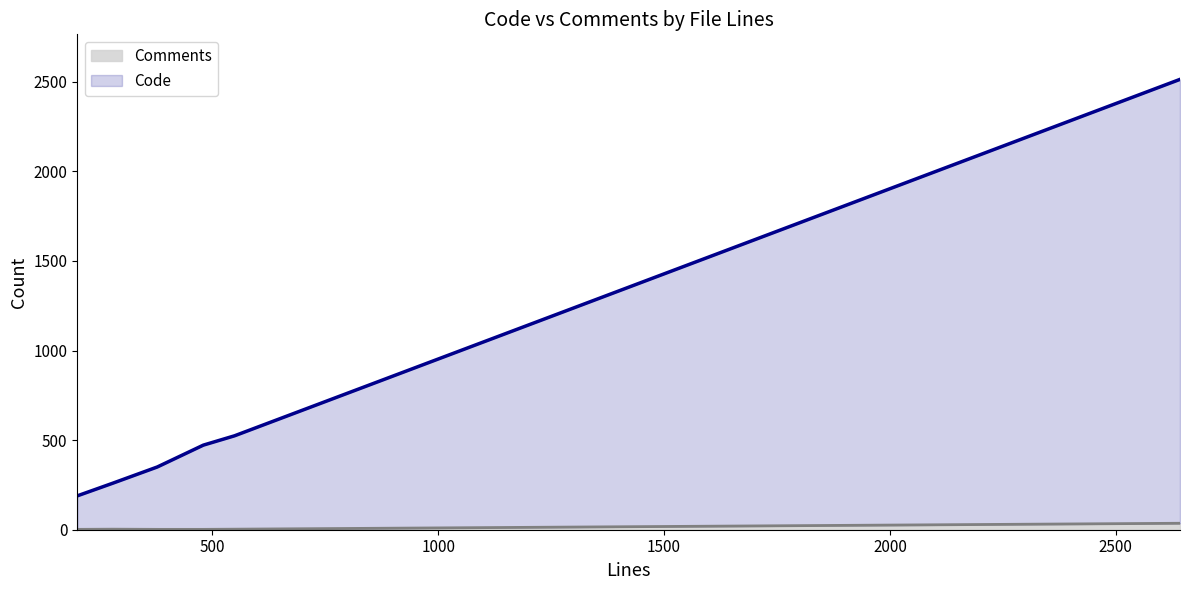

Reading right to left, transcribe all the data shown in this chart.

Code: 2513	524	472	350	260	189
Comments: 36	3	2	2	3	2